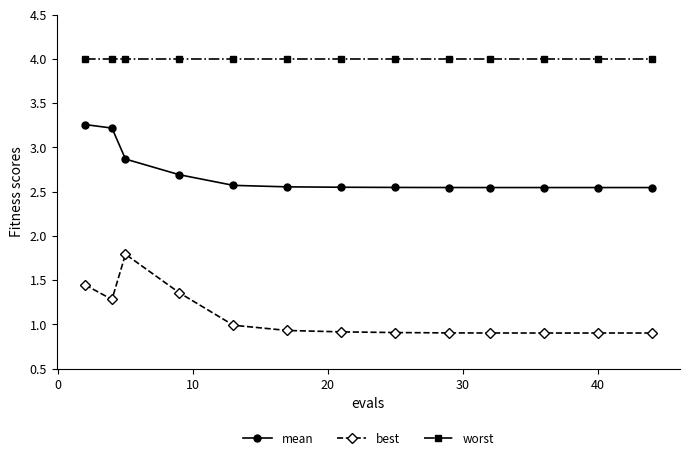

True or false: best has more than 0 interior local peaks.

True